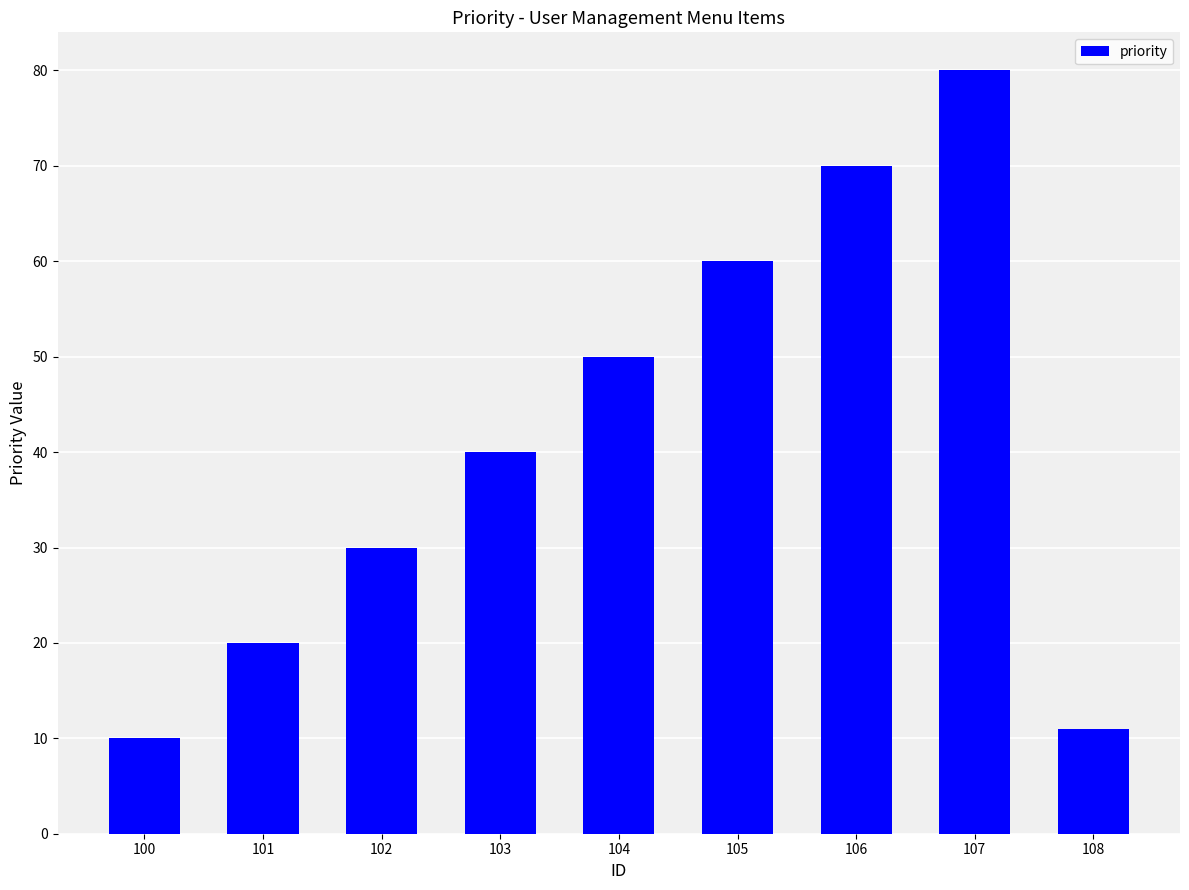

What is the sum of the values at 102 and 101?

50